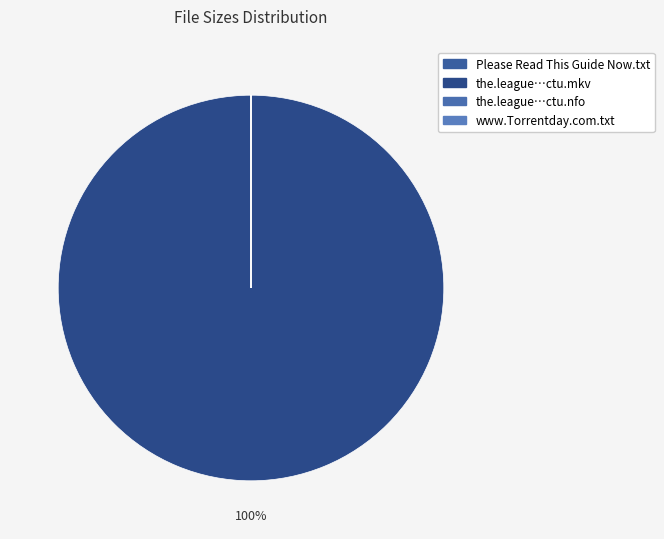

Which slice is the largest?

the.league.s02e10.720p.hdtv.x264-ctu.mkv